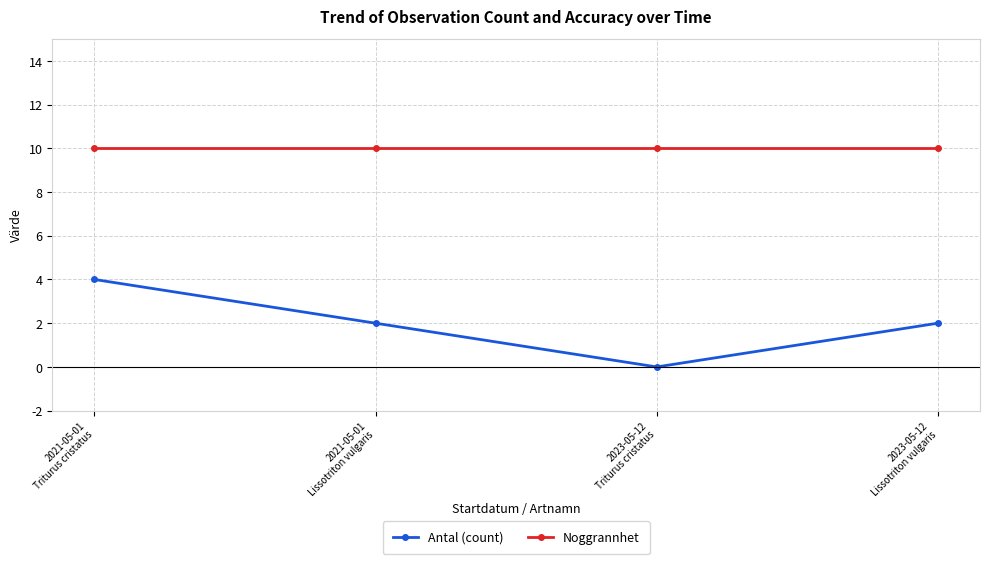

What is the value of the Noggrannhet point at the 4th from the left?

10